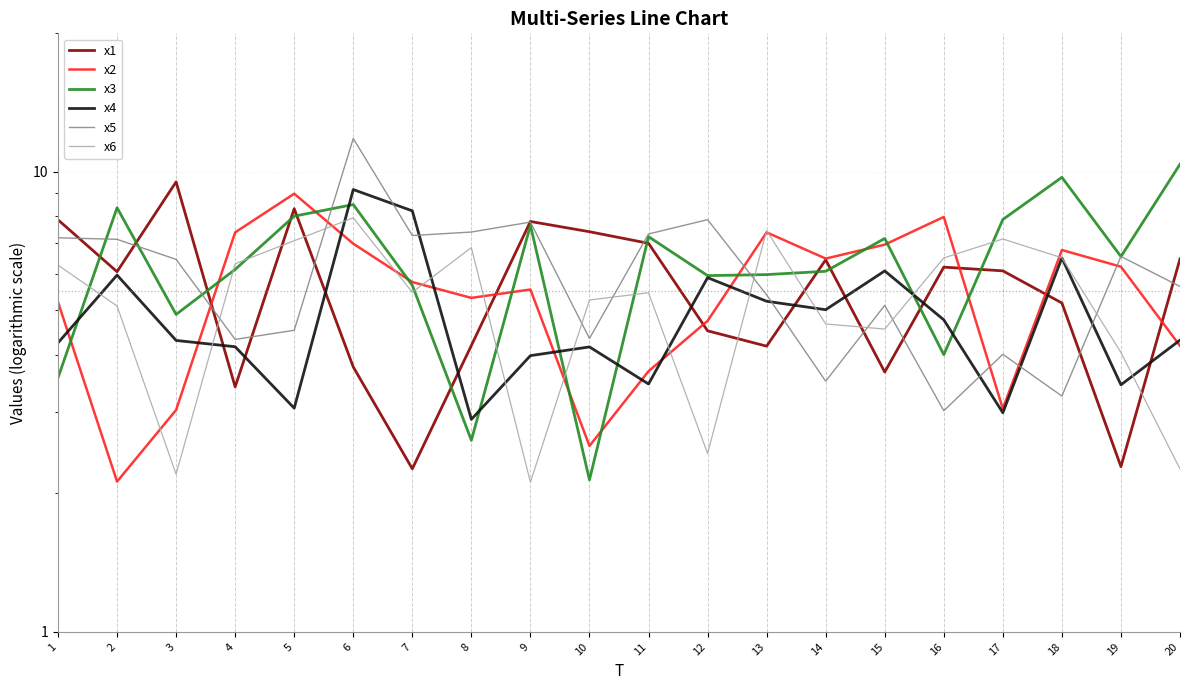

What is the sum of the x6 values at 4 and 19?

10.4